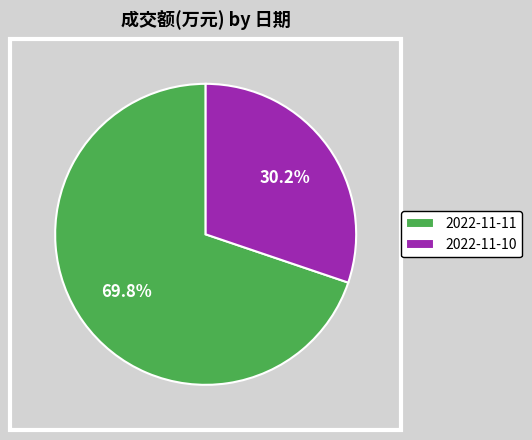

What percentage is the 2022-11-10 slice, to the nearest percent?

30%